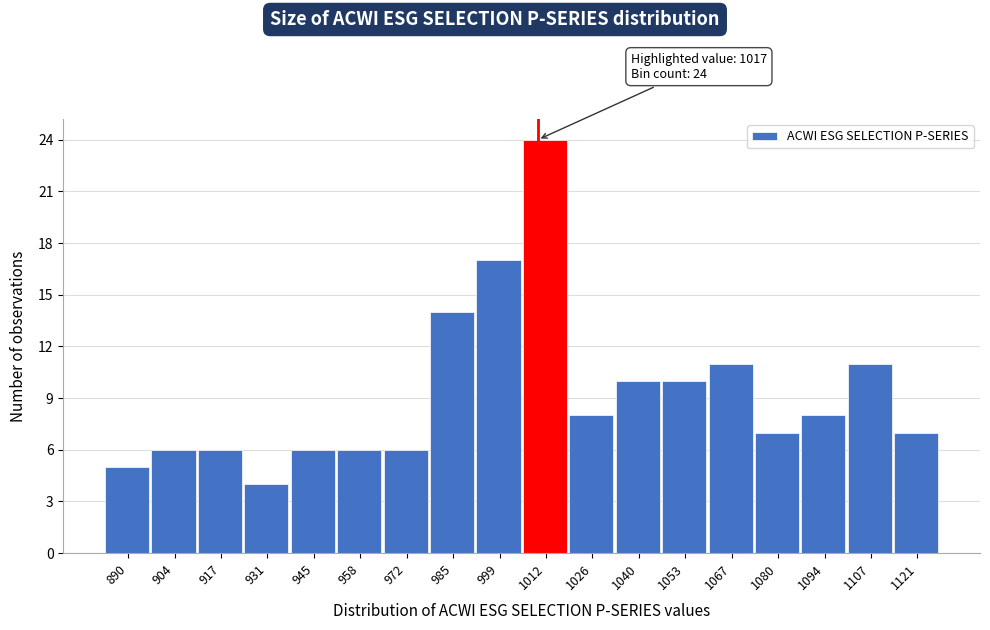

Reading left to right, transcribe all the data shown in this chart.

5	6	6	4	6	6	6	14	17	24	8	10	10	11	7	8	11	7